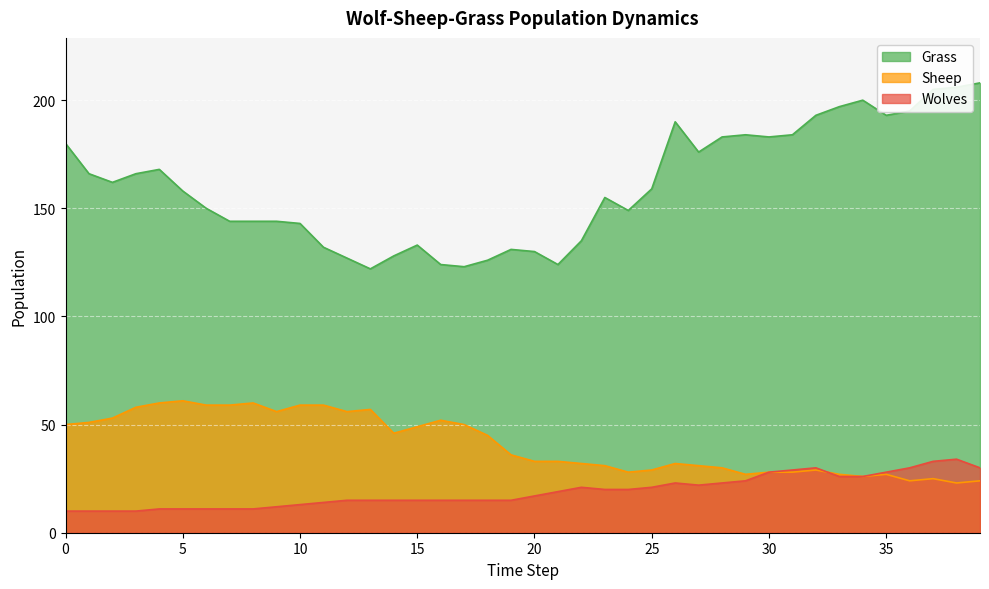

What is the spread (max minus min) of values at 10?

130